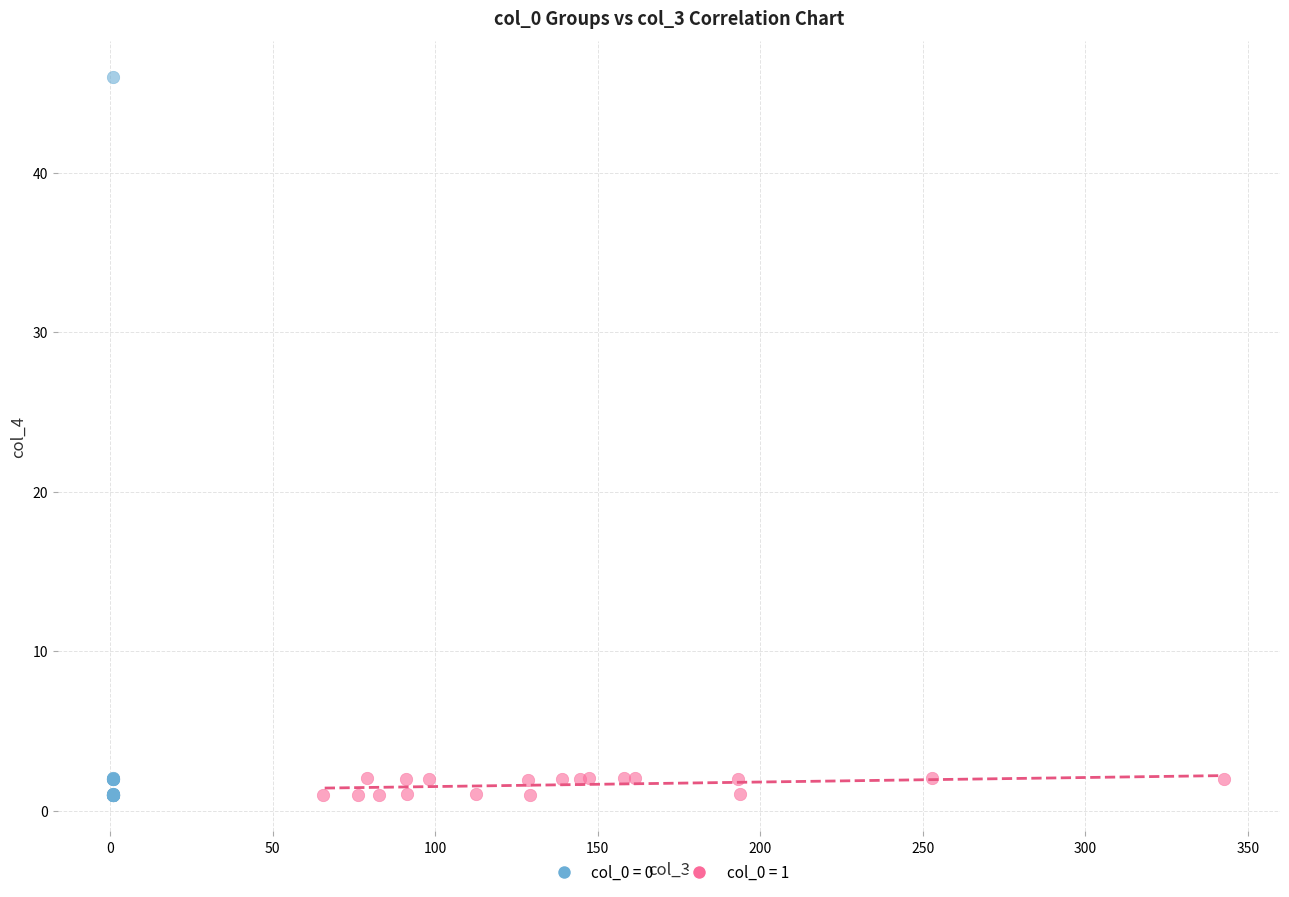

Which series reaches the maximum Y coordinate?

col_0 = 0